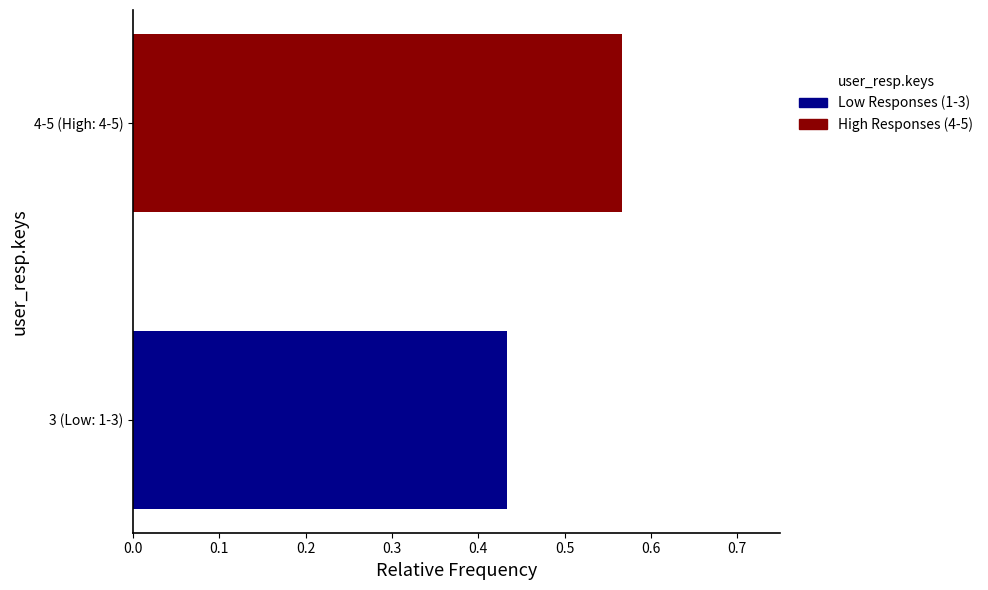

True or false: the data shows 1.0 at 4-5 (High: 4-5).

False